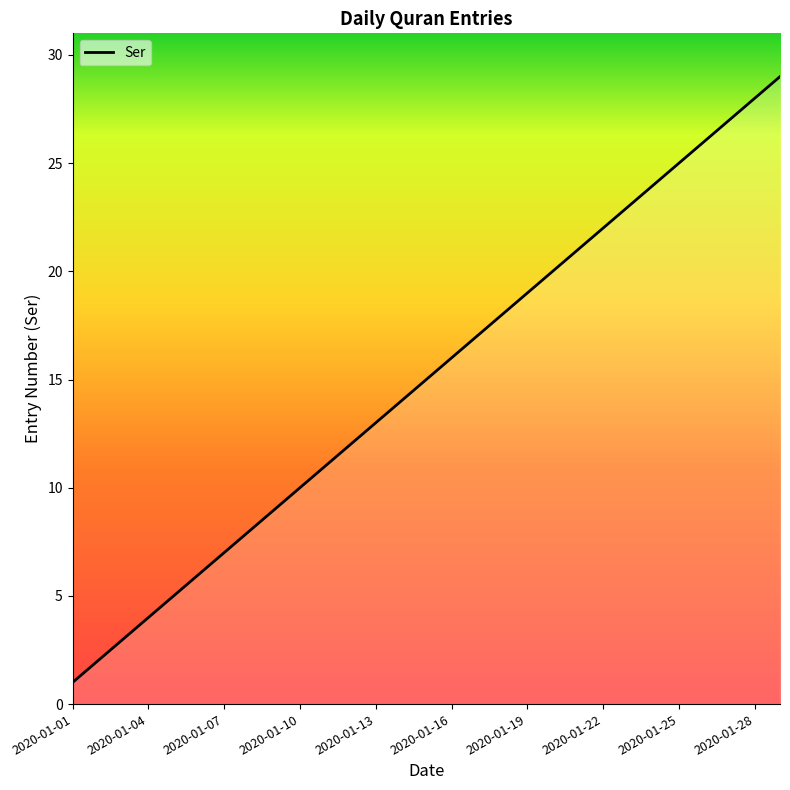

What is the greatest value displayed?

29